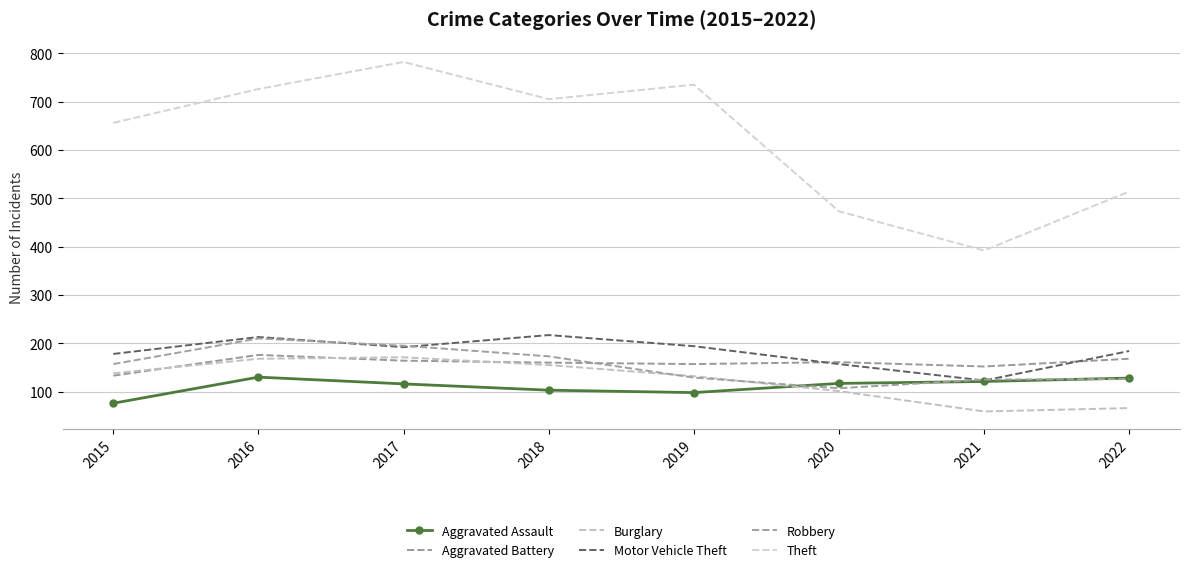

The value of Aggravated Assault at 2015 is 36. True or false?

False